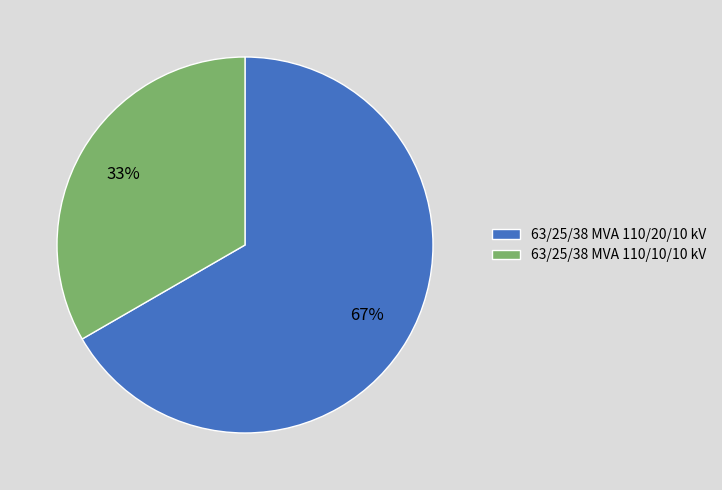

To the nearest percent, what is the average slice percentage?

50%